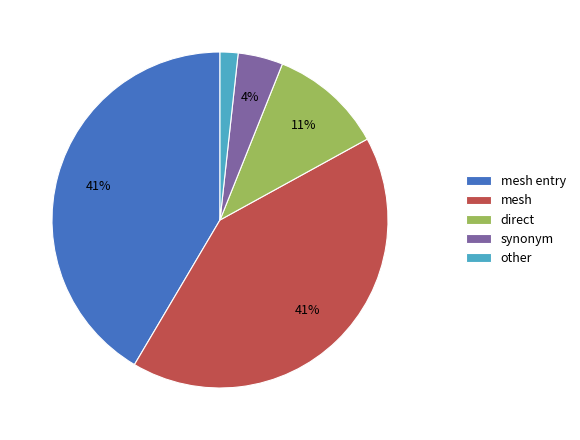

Between mesh entry and direct, which is larger?

mesh entry